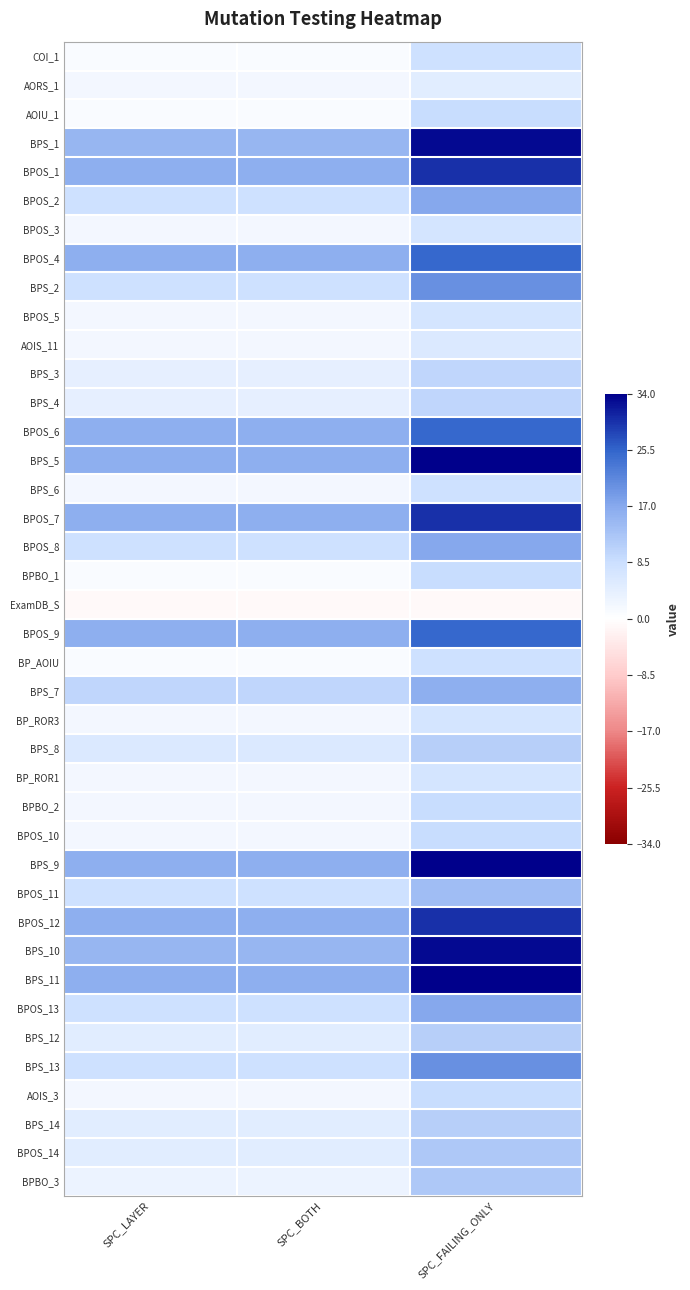

What is the smallest value displayed?

-1